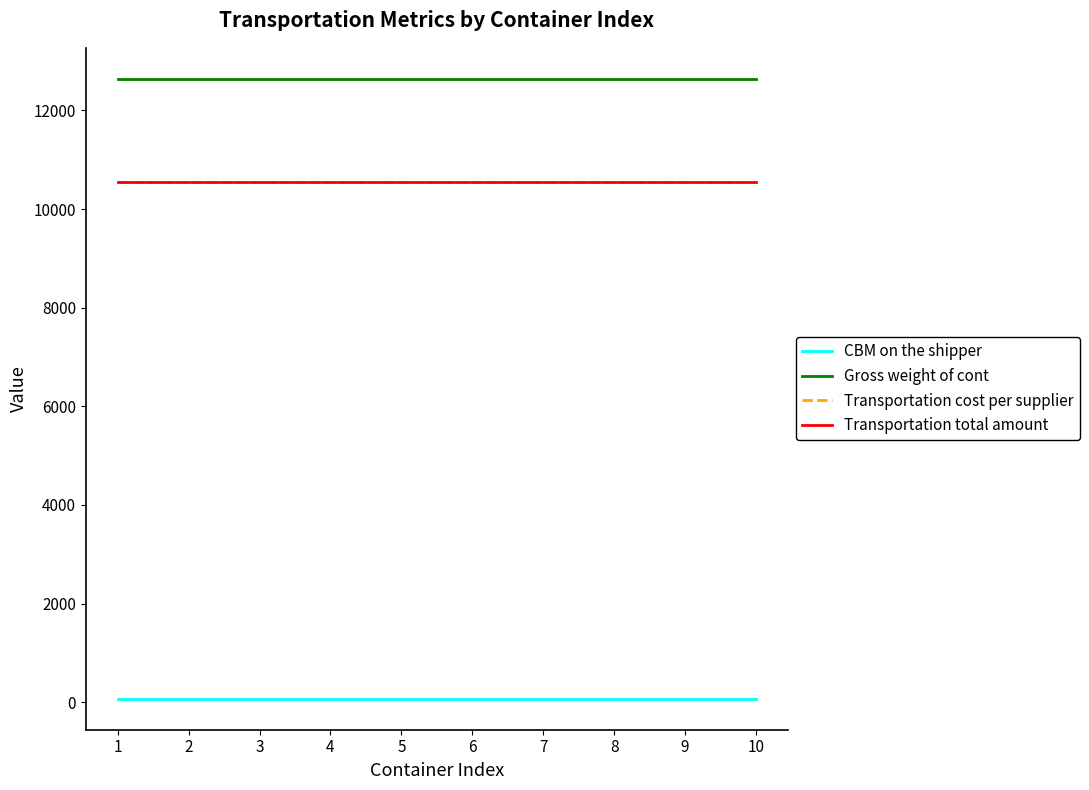

Does the chart display data point markers on the line(s)?

No